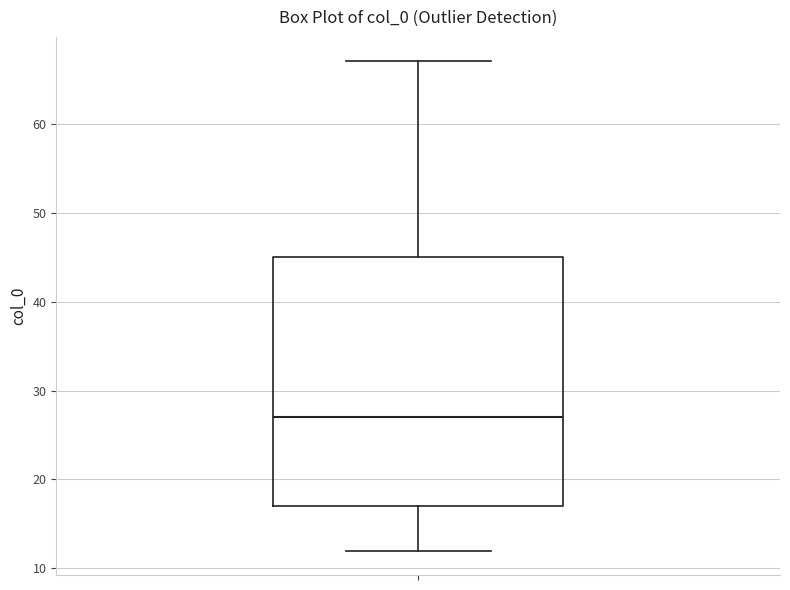

Where does the median line of the box sit on the y-axis? The values are not printed on the chart, so give them approximately, as read against the axis.

27